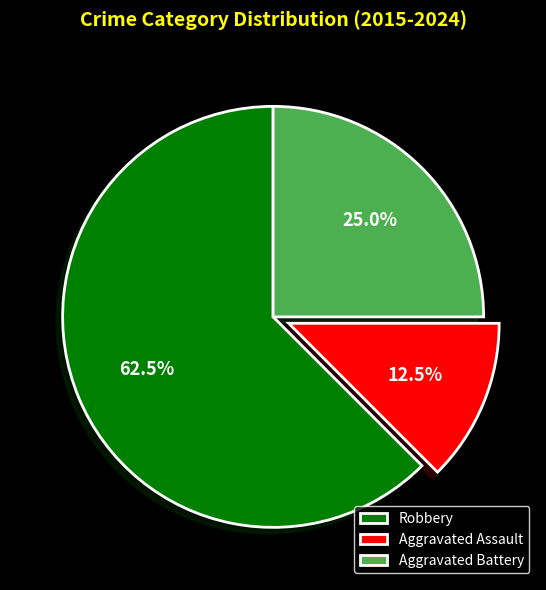

What is the largest slice in the pie chart?

Robbery